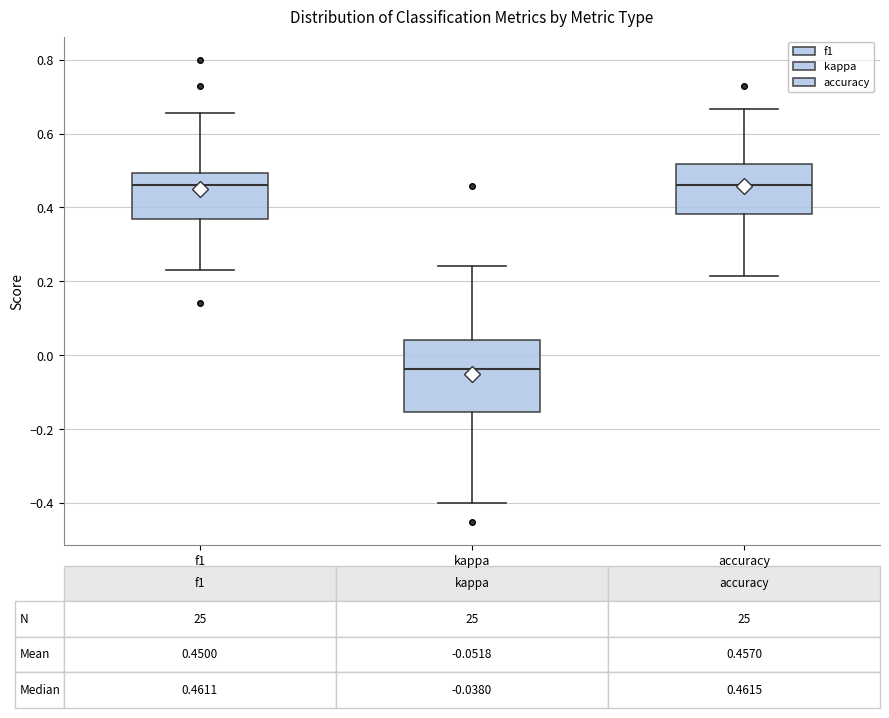

Which box's median line is the lowest?

kappa